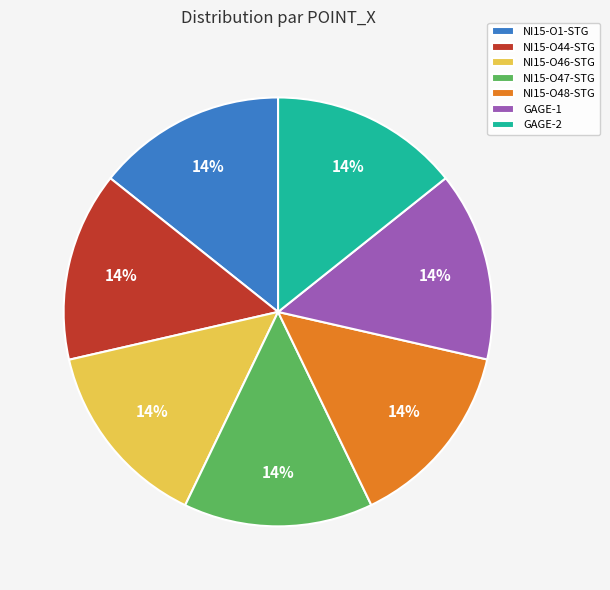

Is there any slice that represents more than half of the pie?

No